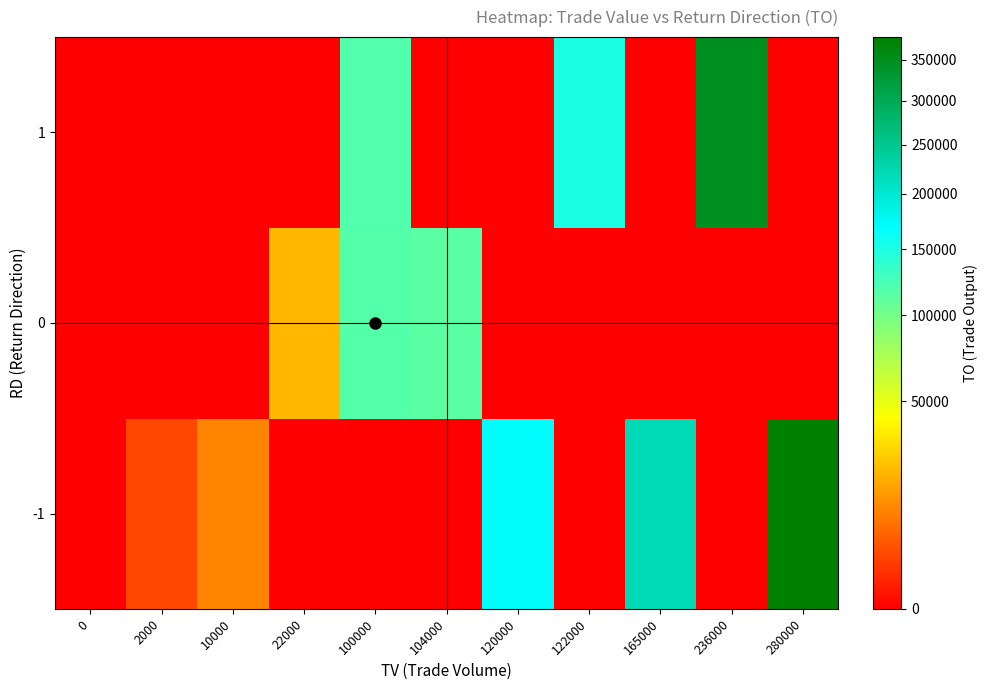

Which label corresponds to the largest value in the chart?

280000